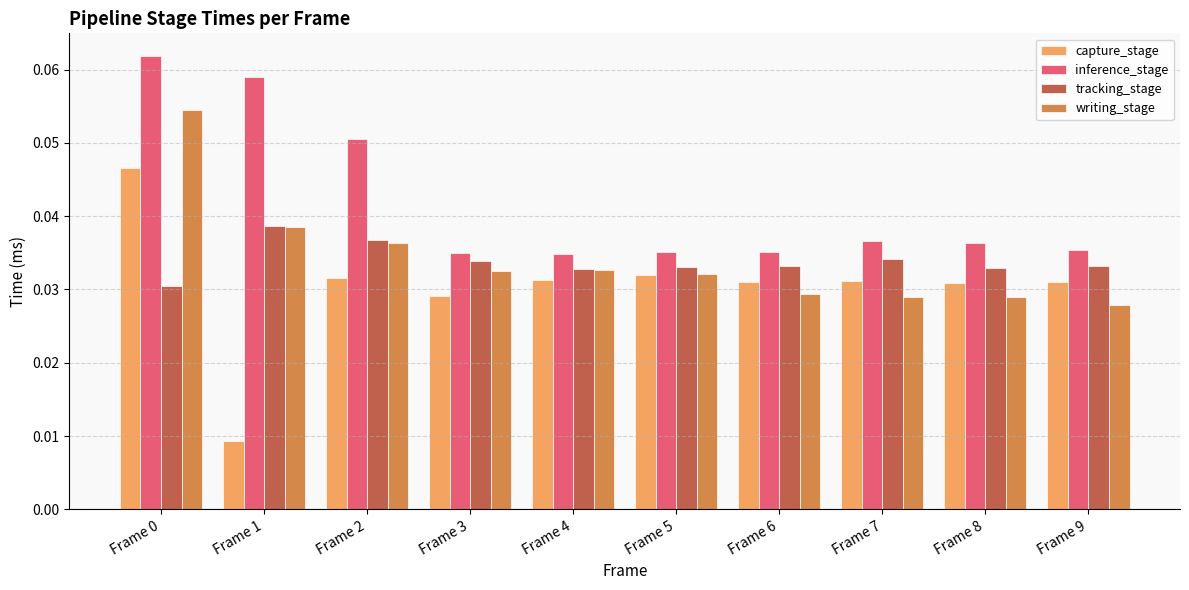

List the series in order of their peak value, lowest first.

tracking_stage, capture_stage, writing_stage, inference_stage